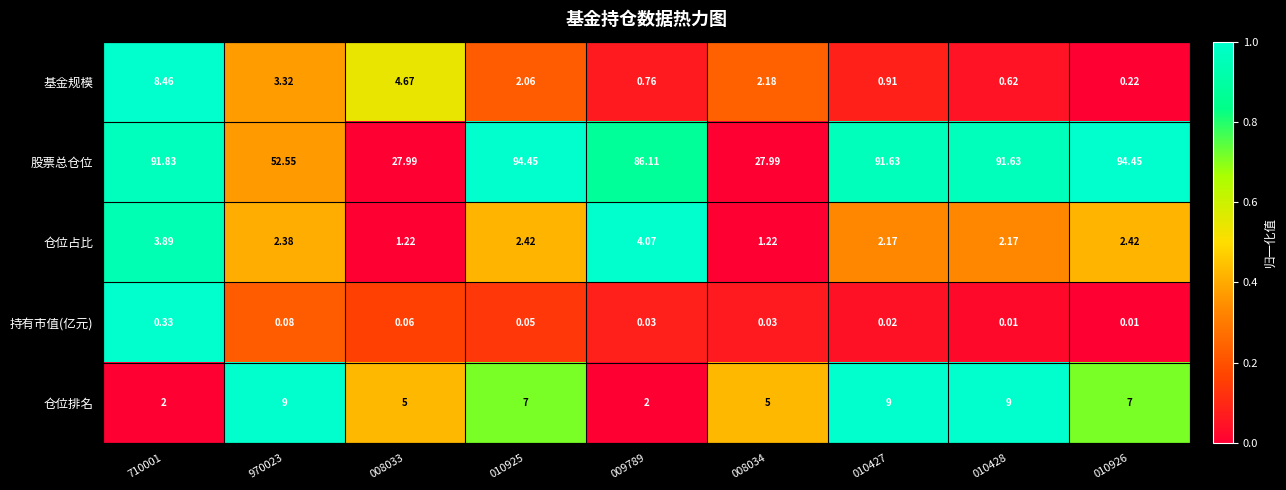

Rank the series by their maximum value, from highest to lowest.

股票总仓位, 仓位排名, 基金规模, 仓位占比, 持有市值(亿元)